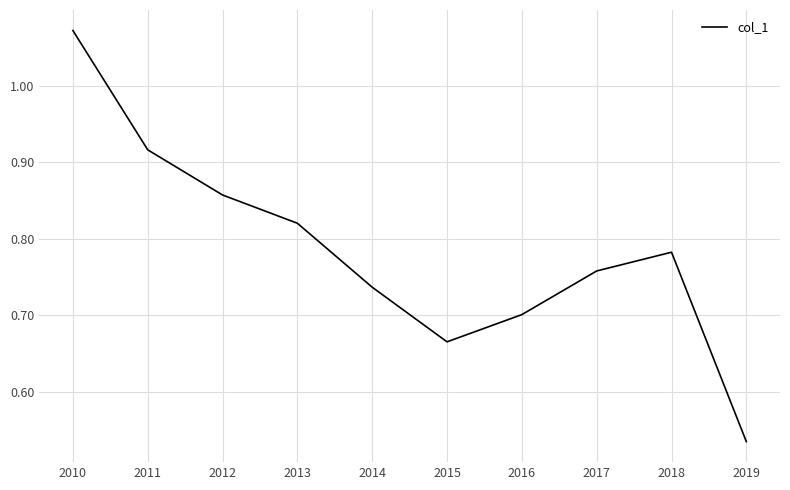

What is the change in value from 2010 to 2018?

-0.3